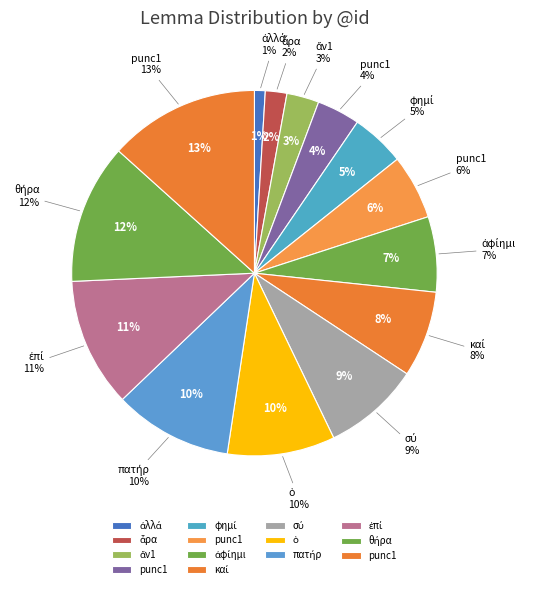

Rank the categories by value from highest to lowest.

punc1, θήρα, ἐπί, πατήρ, ὁ, σύ, καί, ἀφίημι, punc1, φημί, punc1, ἄν1, ἆρα, ἀλλά